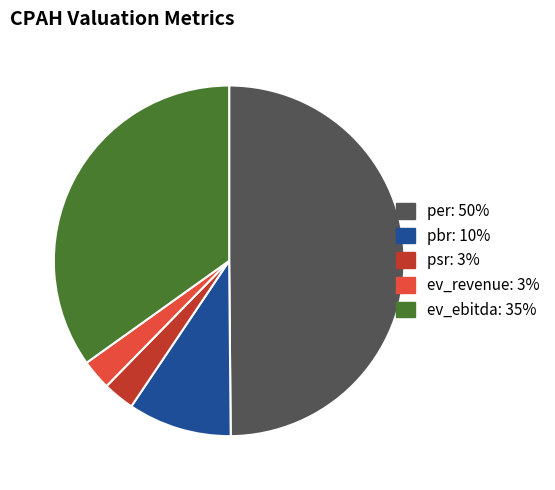

Combined, do ev_revenue and psr account for over 50%?

No